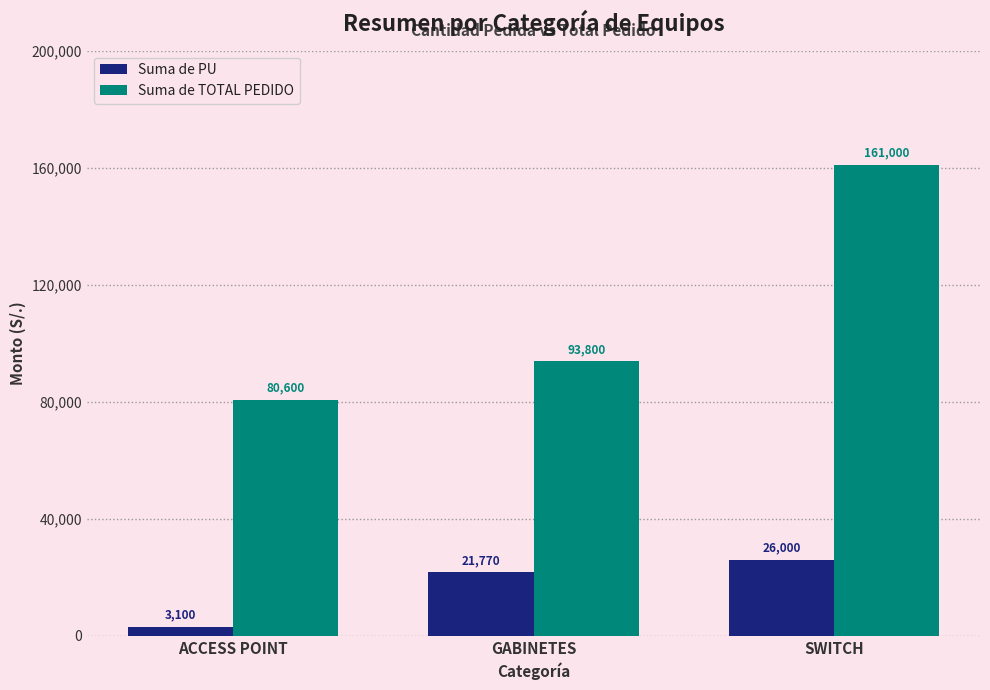

The Suma de TOTAL PEDIDO series shows 93800 at GABINETES. True or false?

True